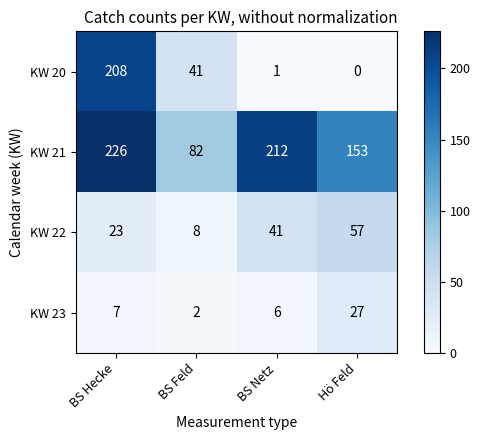

Count the number of data series in this chart.

4